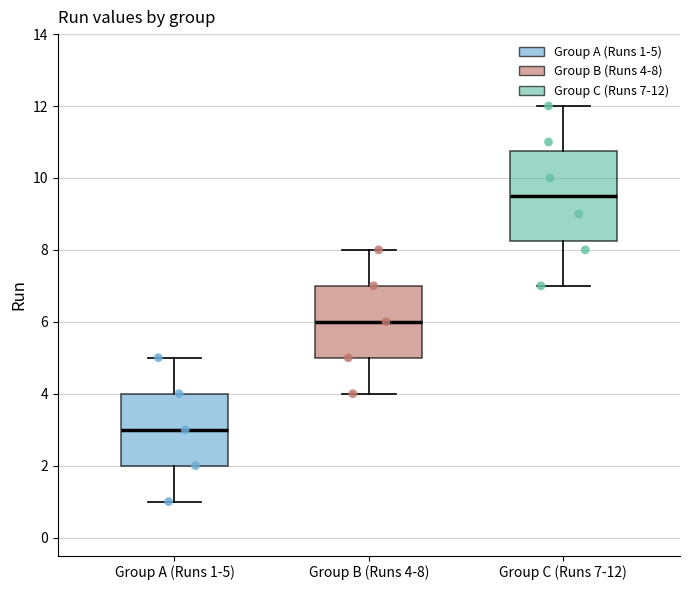

Which box is the tallest, from its lower edge to its upper edge?

Group C (Runs 7-12)